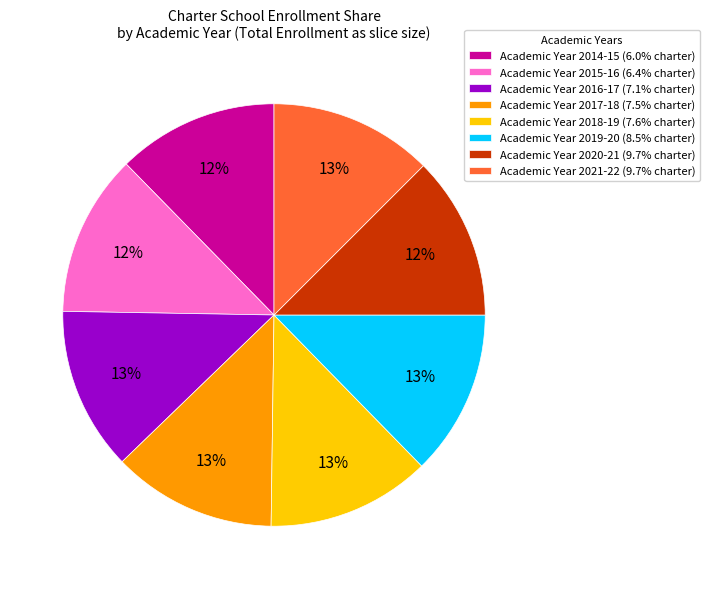

Does any single category account for the majority?

No